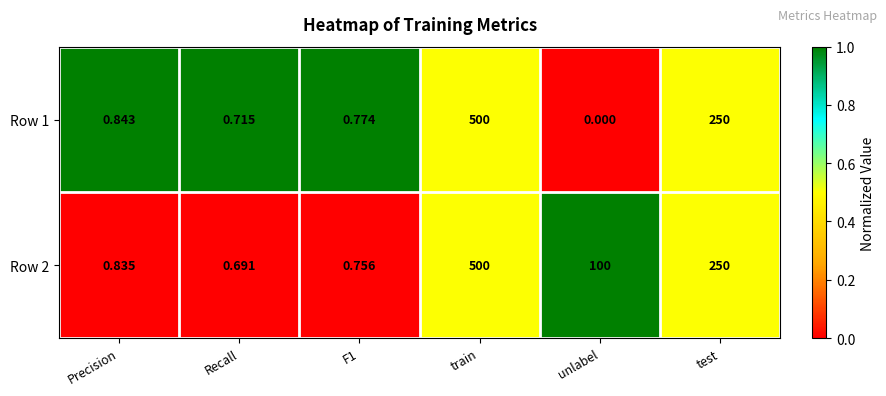

At F1, list the series in order from smallest to largest.

Row 2, Row 1